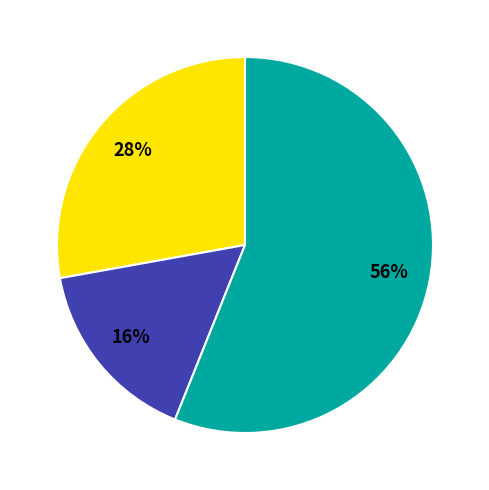

To the nearest percent, what is the difference between the largest and smallest slice percentages?

40%